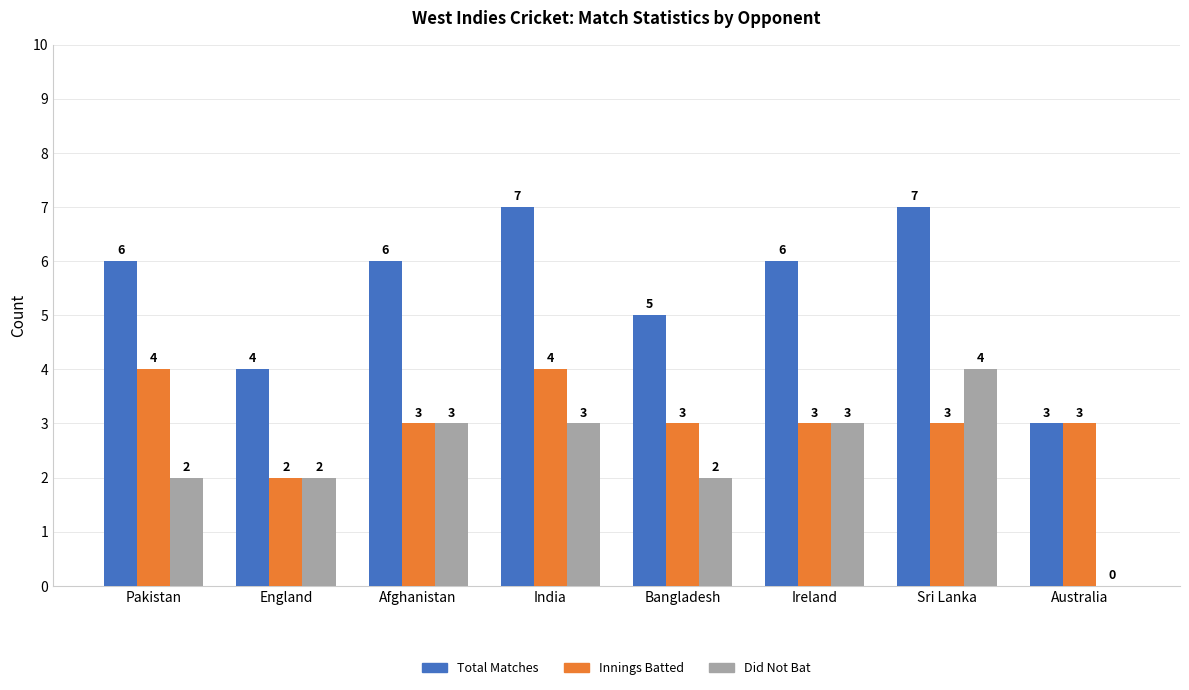

What is the highest value of the Innings Batted series?

4